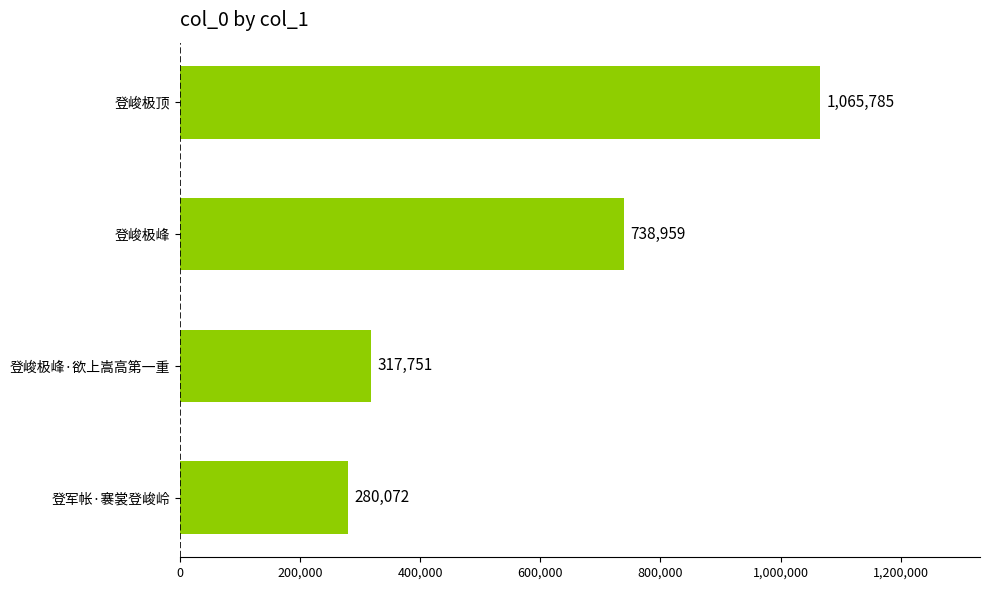

What is the difference between the maximum and minimum values?

785713